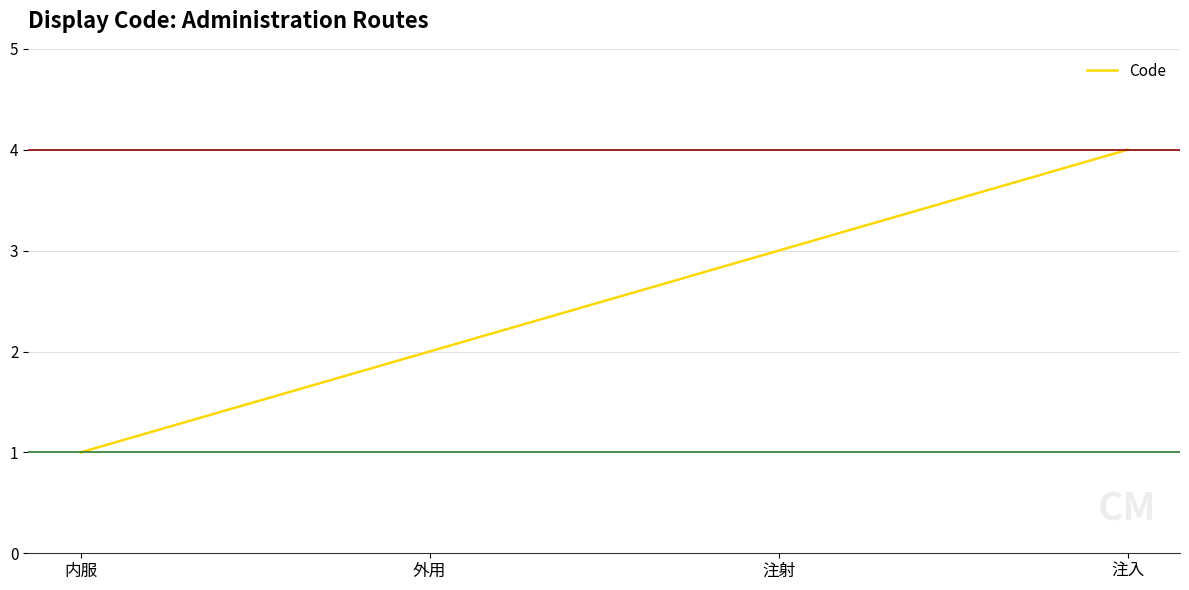

Is it true that the value at 外用 is 2?

True